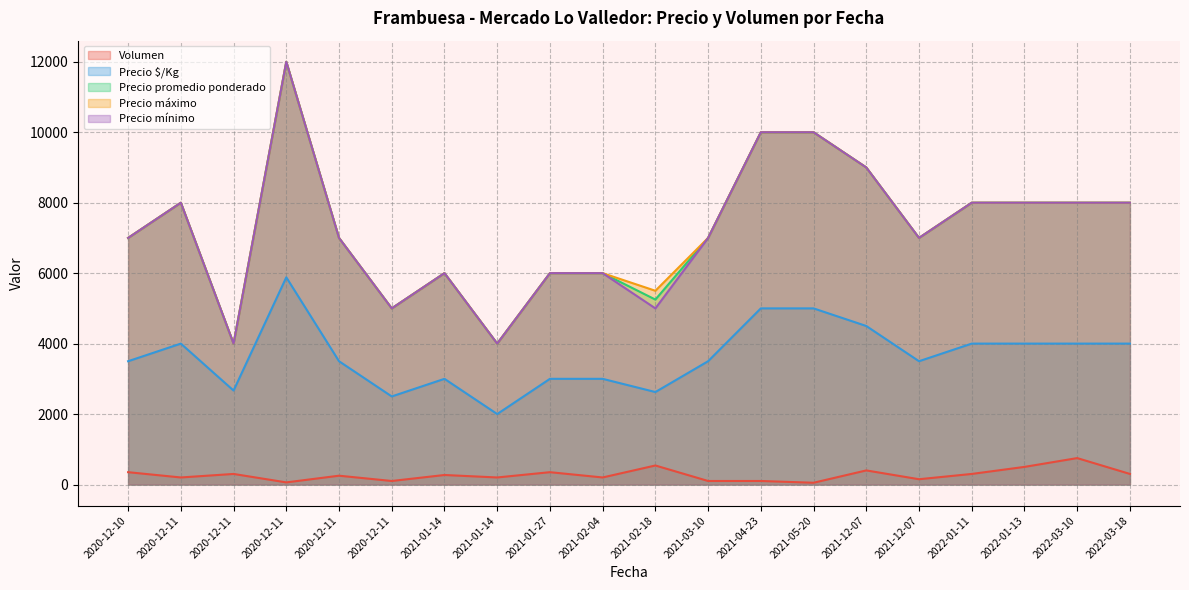

What is the sum of the Volumen values at 2022-01-11 and 2021-01-14?

500